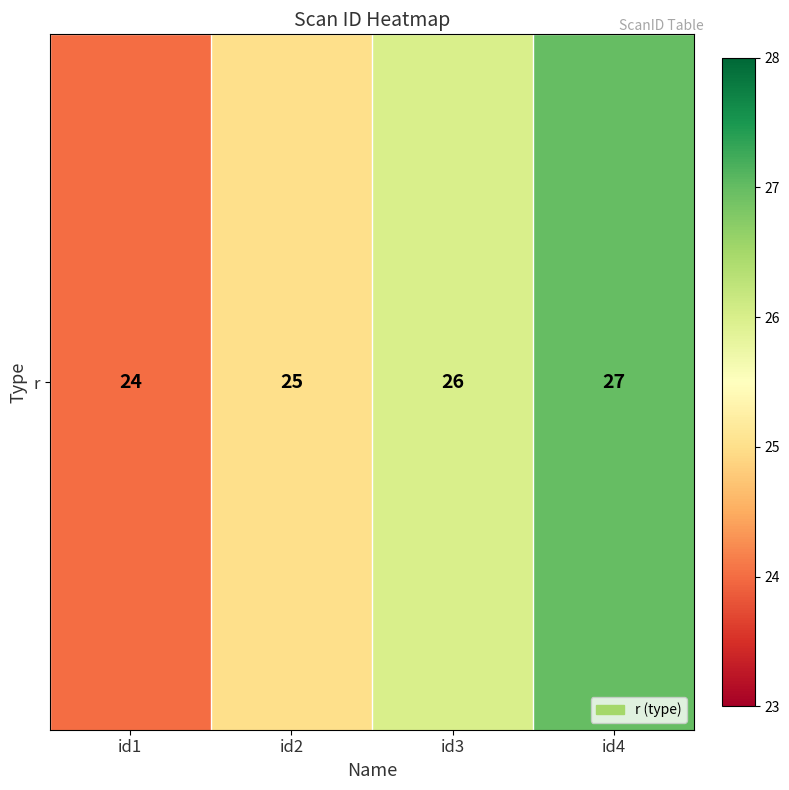

At which category does the chart reach its minimum across all series?

id1